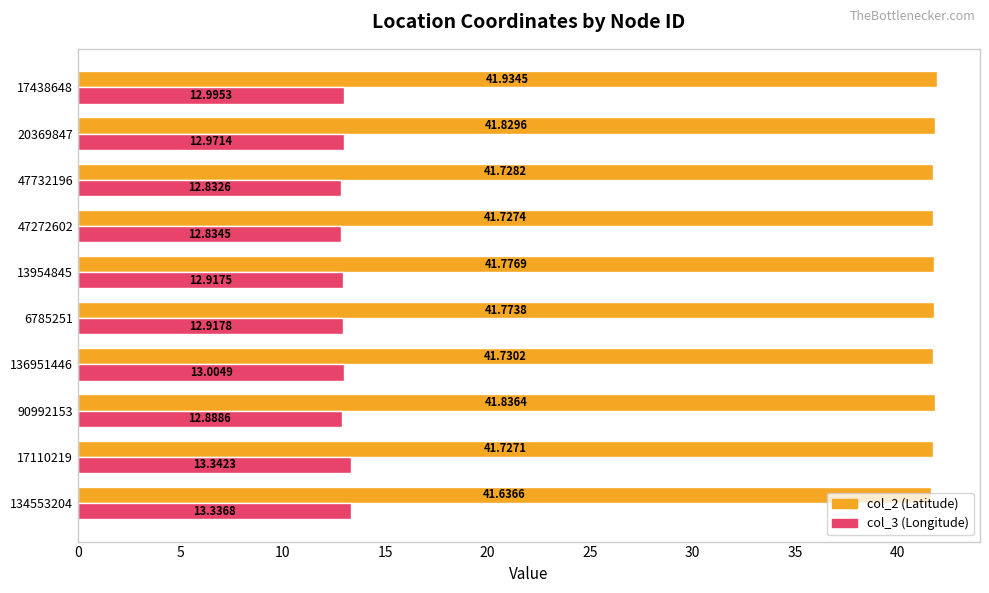

What is the difference between the highest and lowest values at 17110219?

28.4